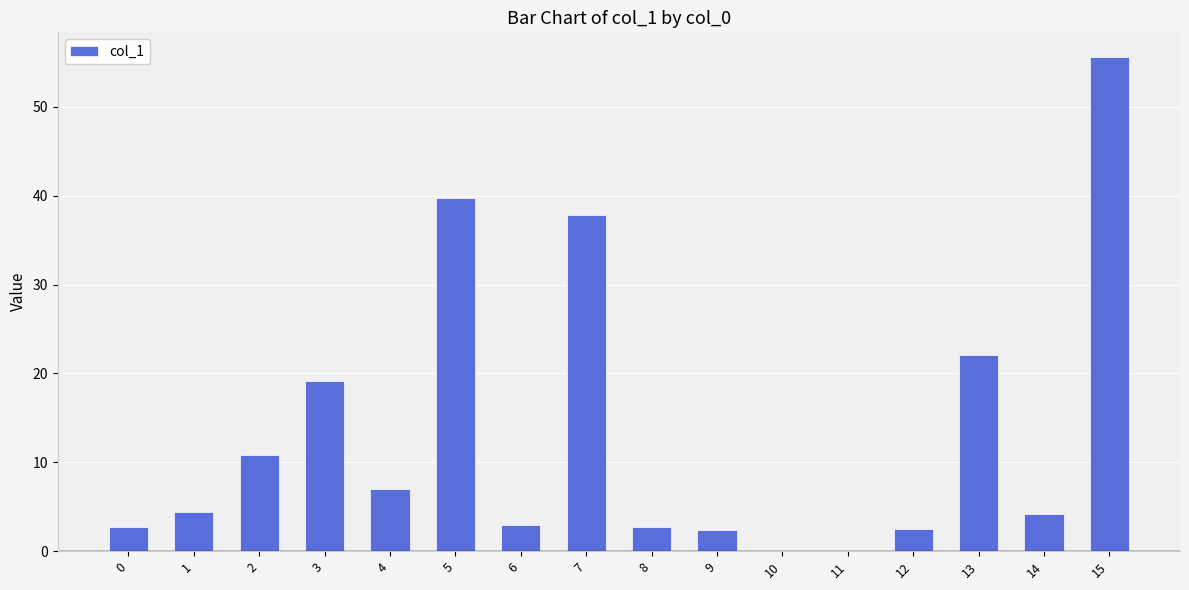

What is the sum of the values at 1 and 8?

7.1